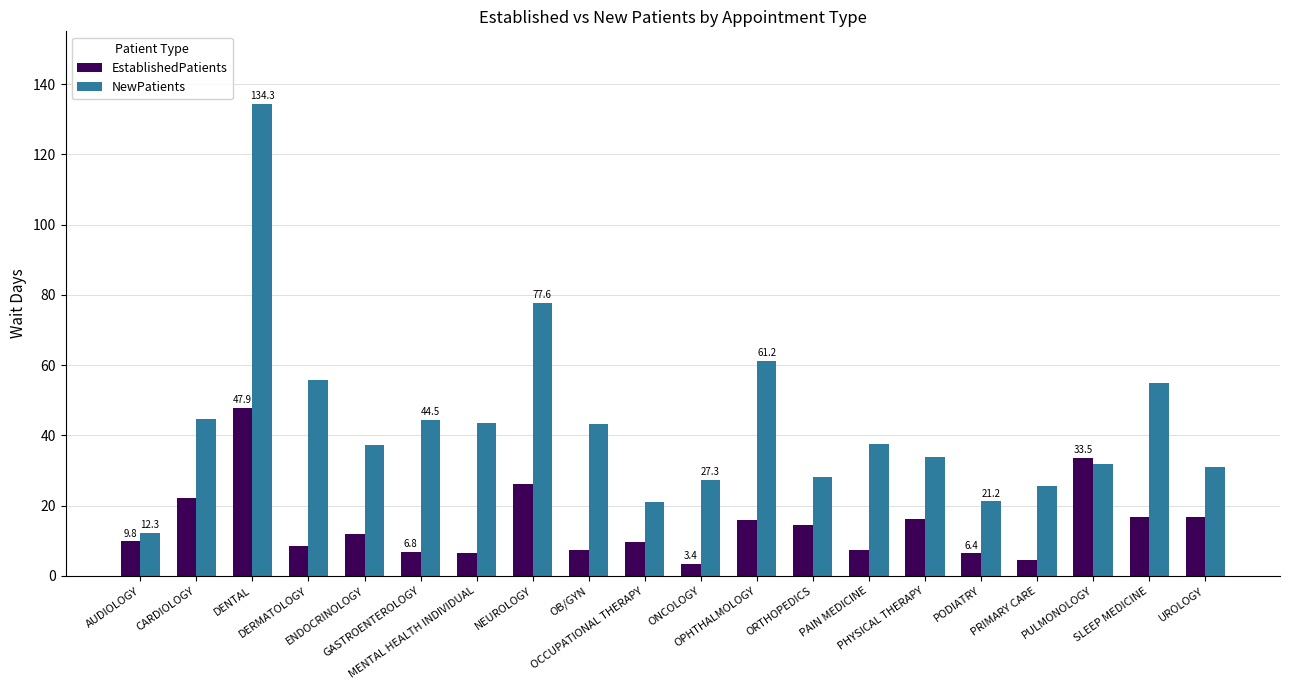

What are all the series names shown in the legend?

EstablishedPatients, NewPatients